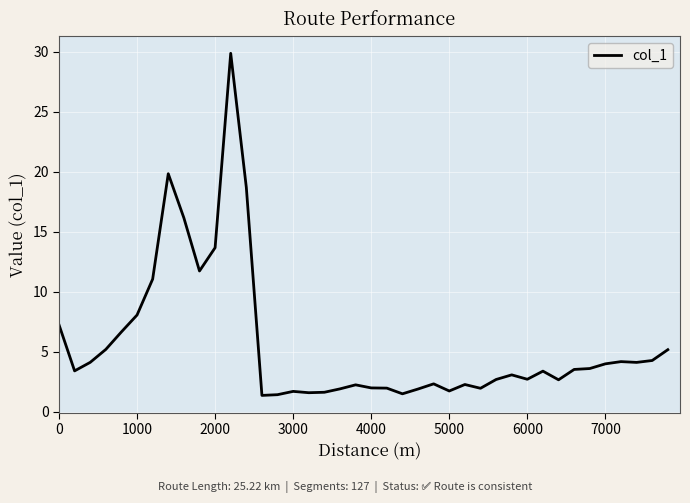

What is the smallest value displayed?

1.4